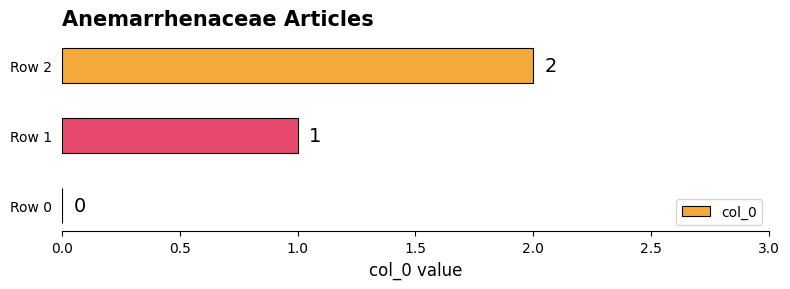

Where is the data nearest to the value 1?

Row 1